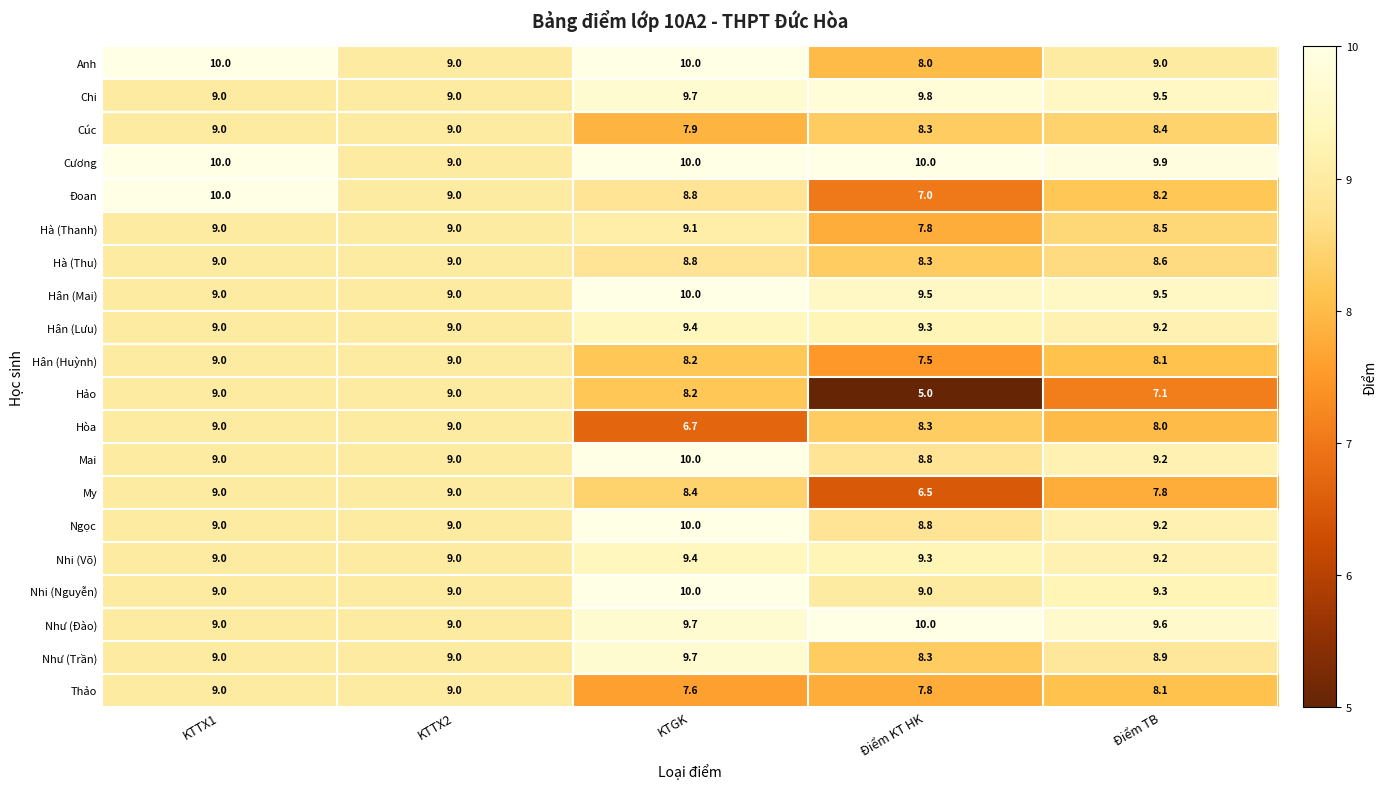

Which series has the widest spread of values?

Hảo